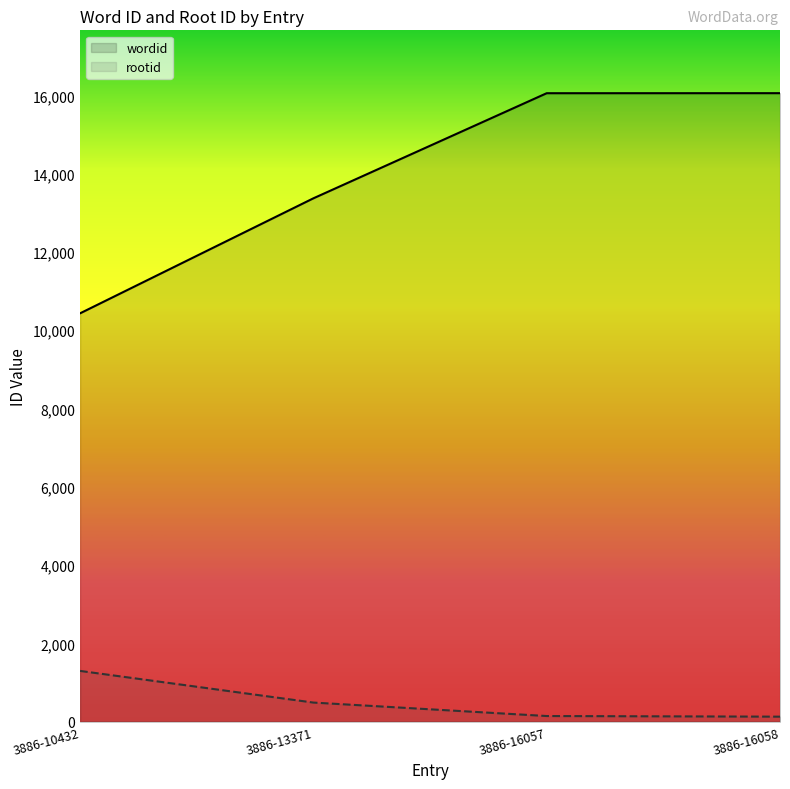

Where does the wordid series first go above 16057?

3886-16058